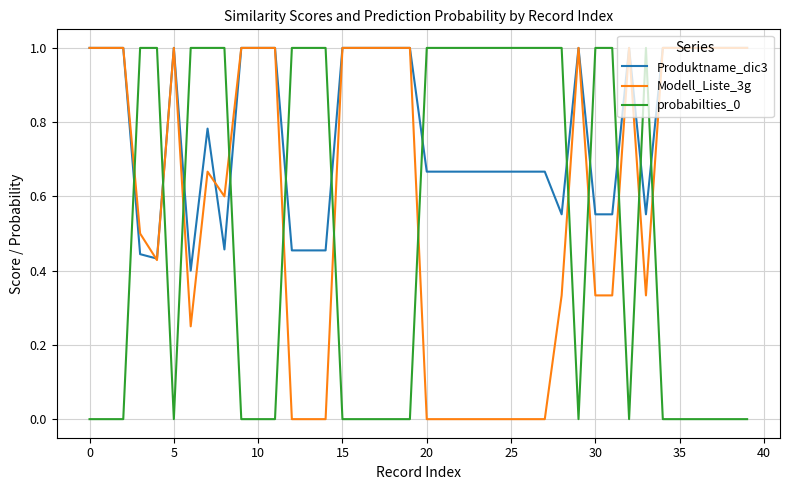

True or false: Produktname_dic3 and probabilties_0 cross at least once.

True